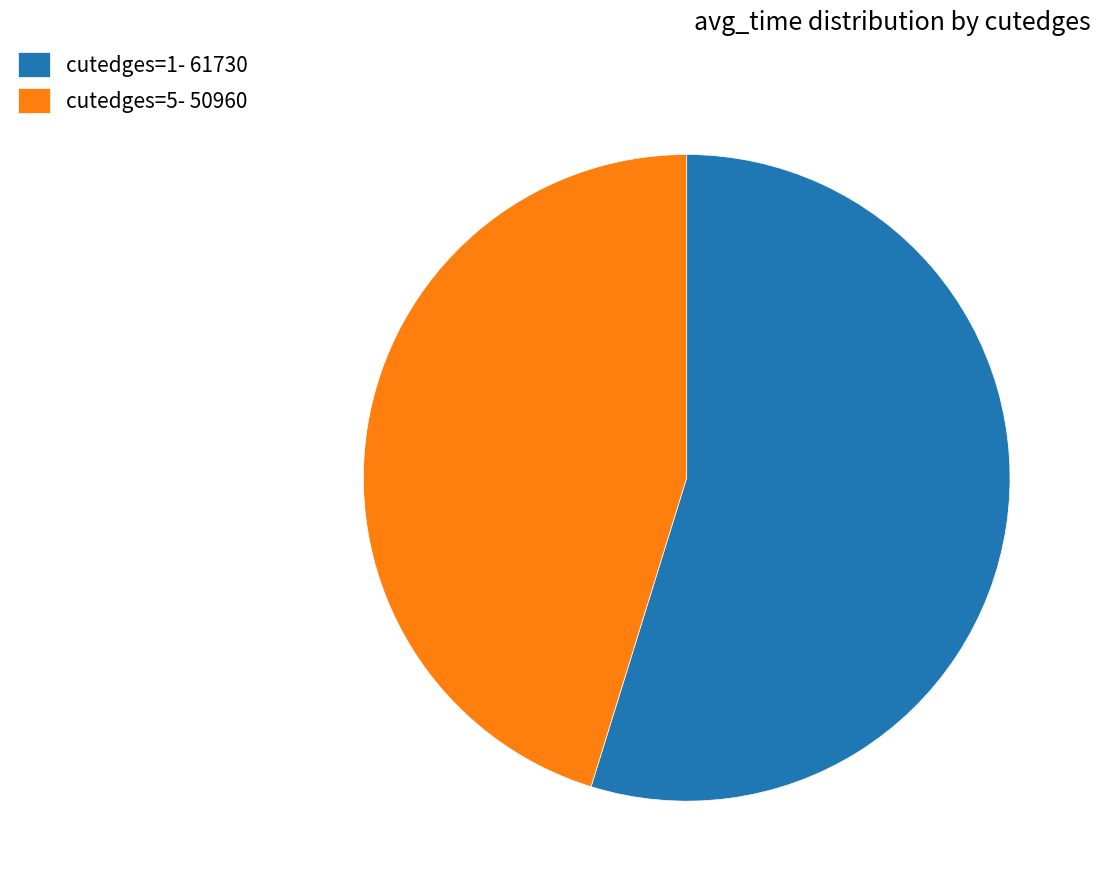

Combined, do cutedges=1- 61730 and cutedges=5- 50960 account for over 50%?

Yes